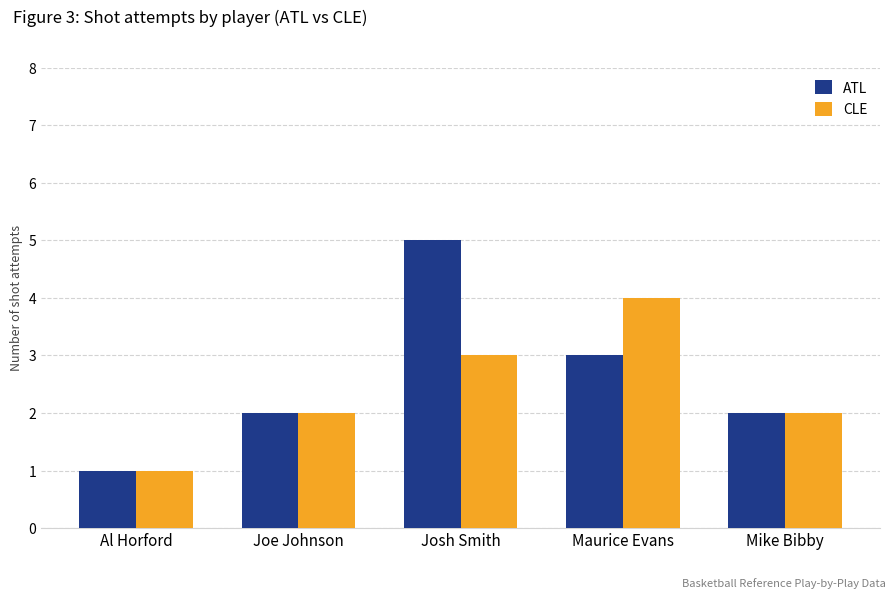

What is the minimum value for ATL?

1